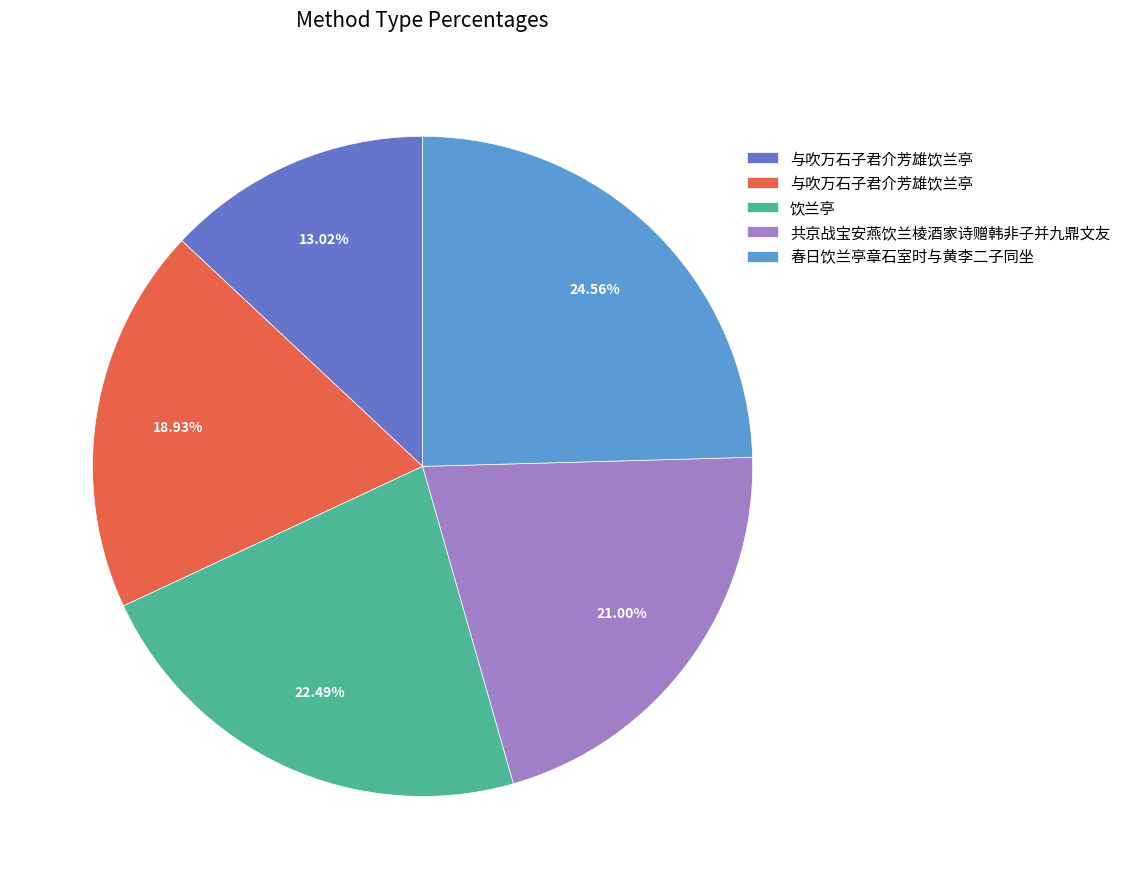

Is there a majority slice in this chart?

No